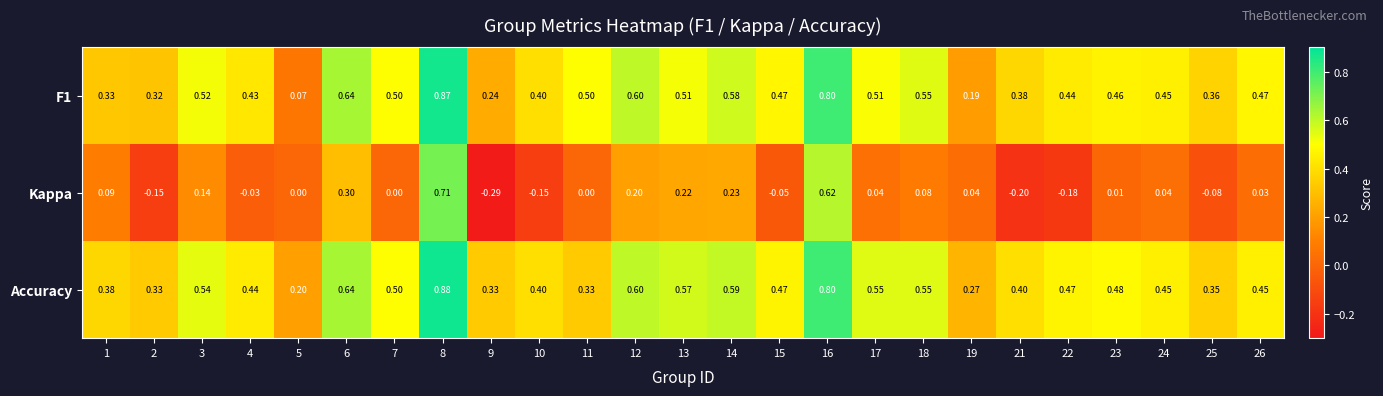

Which series has the largest total across all categories?

Accuracy